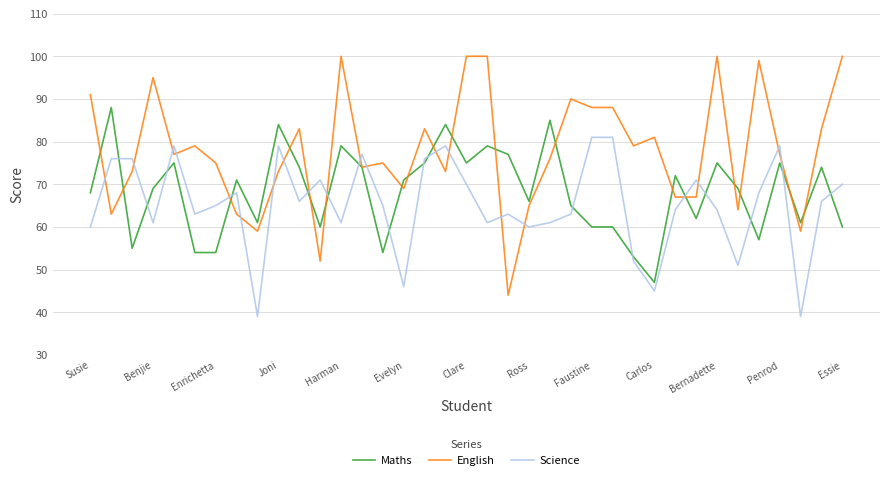

What is the smallest value displayed?

39